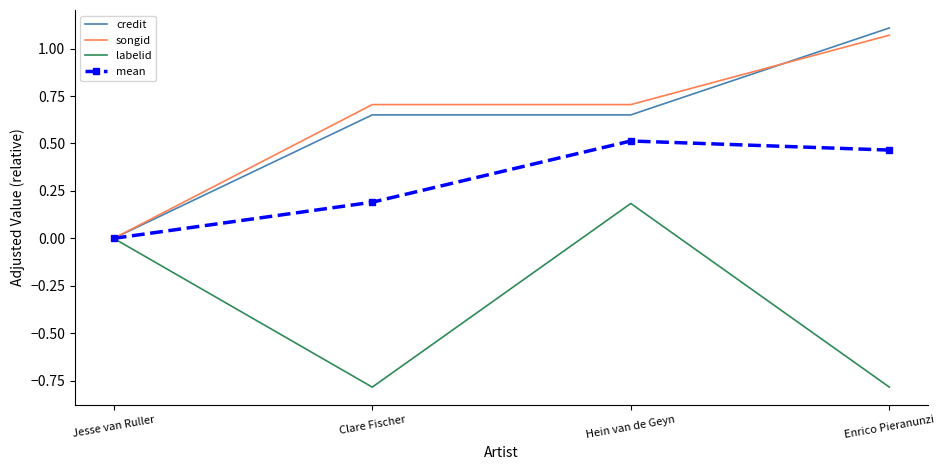

The songid series shows 0.7 at Clare Fischer. True or false?

True